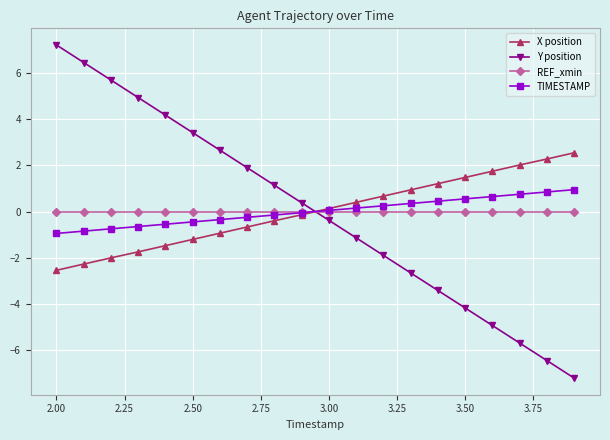

How many lines are shown in the chart?

4